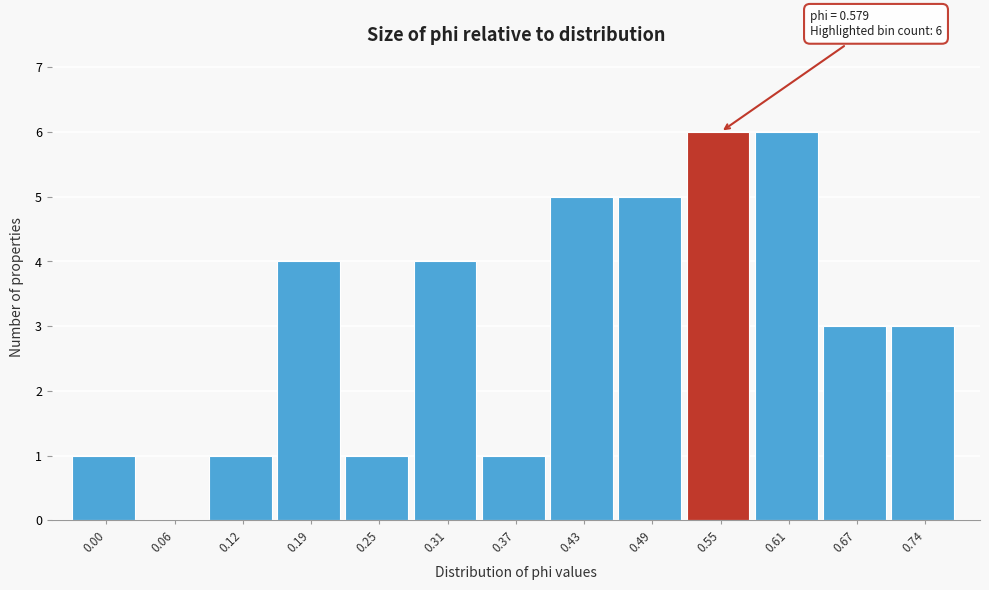

Reading left to right, extract all data points from this chart.

0.00=1	0.06=0	0.12=1	0.19=4	0.25=1	0.31=4	0.37=1	0.43=5	0.49=5	0.55=6	0.61=6	0.67=3	0.74=3